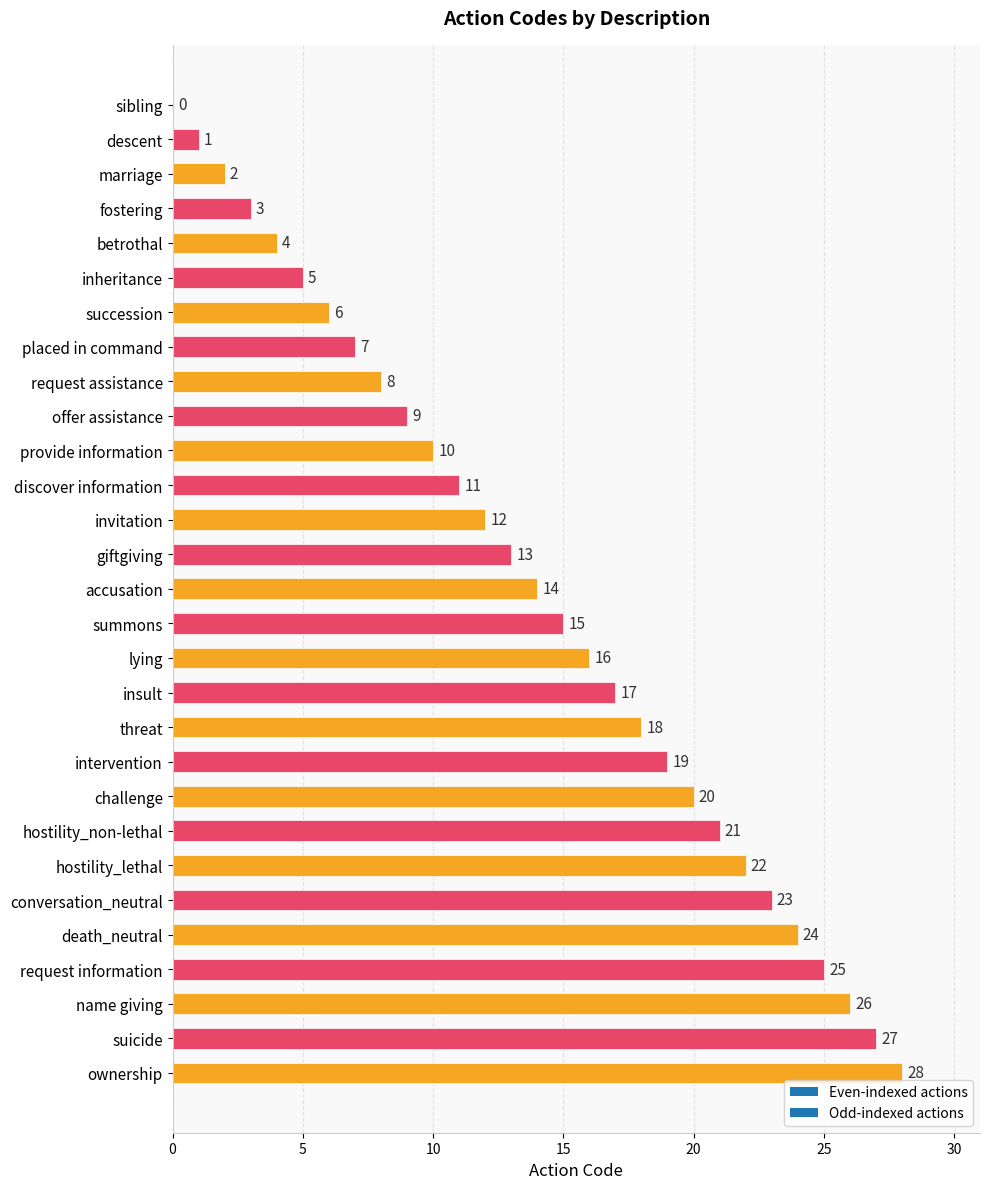

The value at betrothal is 4. True or false?

True